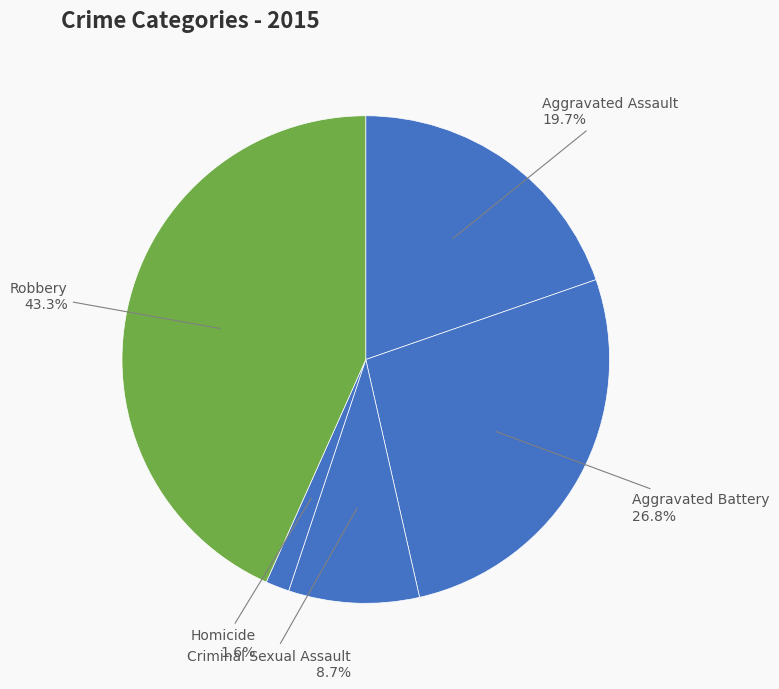

How much of the chart is everything except Aggravated Assault?

80.3%